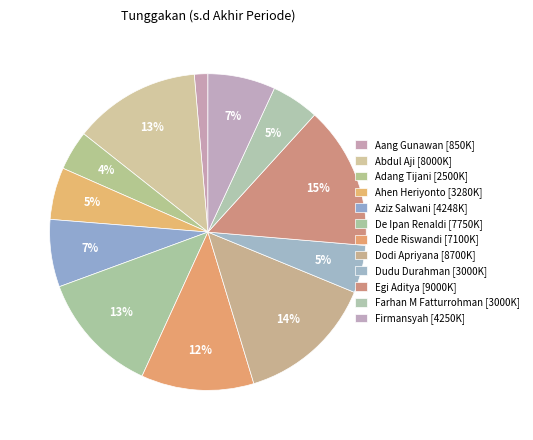

To the nearest percent, what is the difference between the largest and smallest slice percentages?

13%